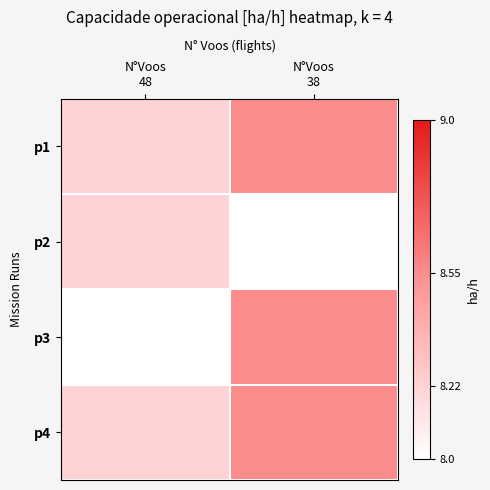

Which category has the highest value across all series?

N°Voos
38